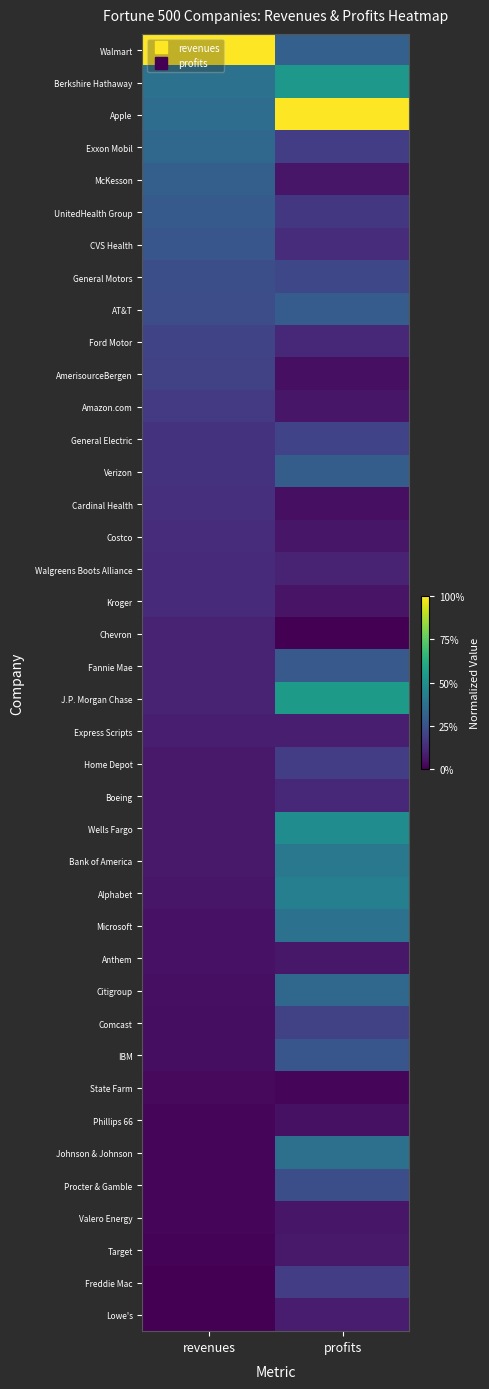

At which category is the sum across all series the highest?

profits